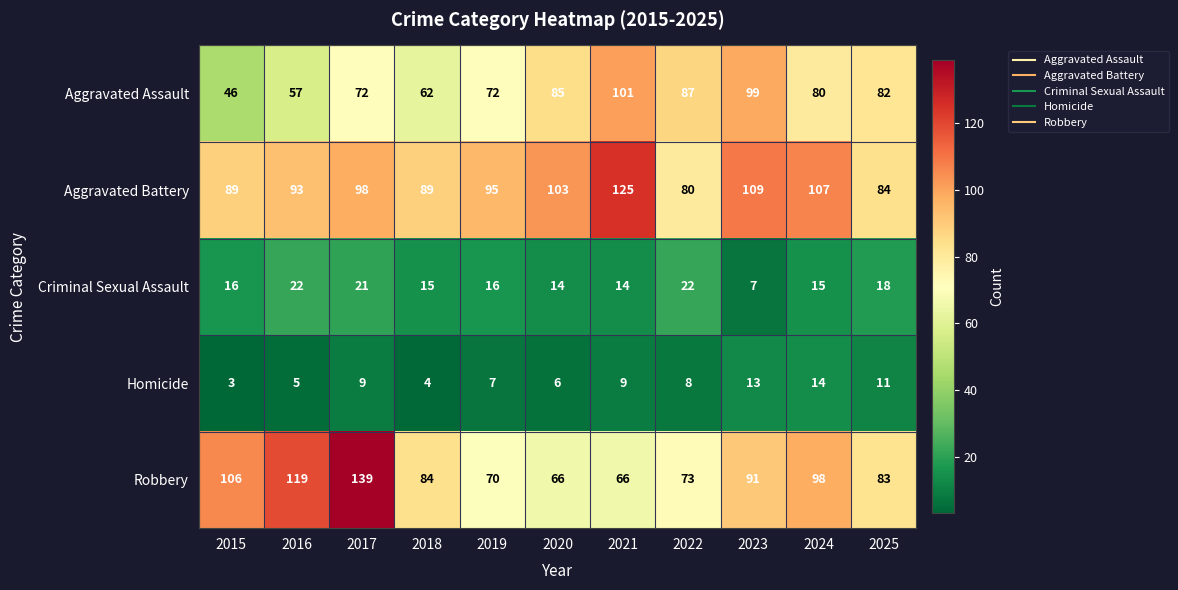

Is it true that Aggravated Battery equals 35 at 2018?

False